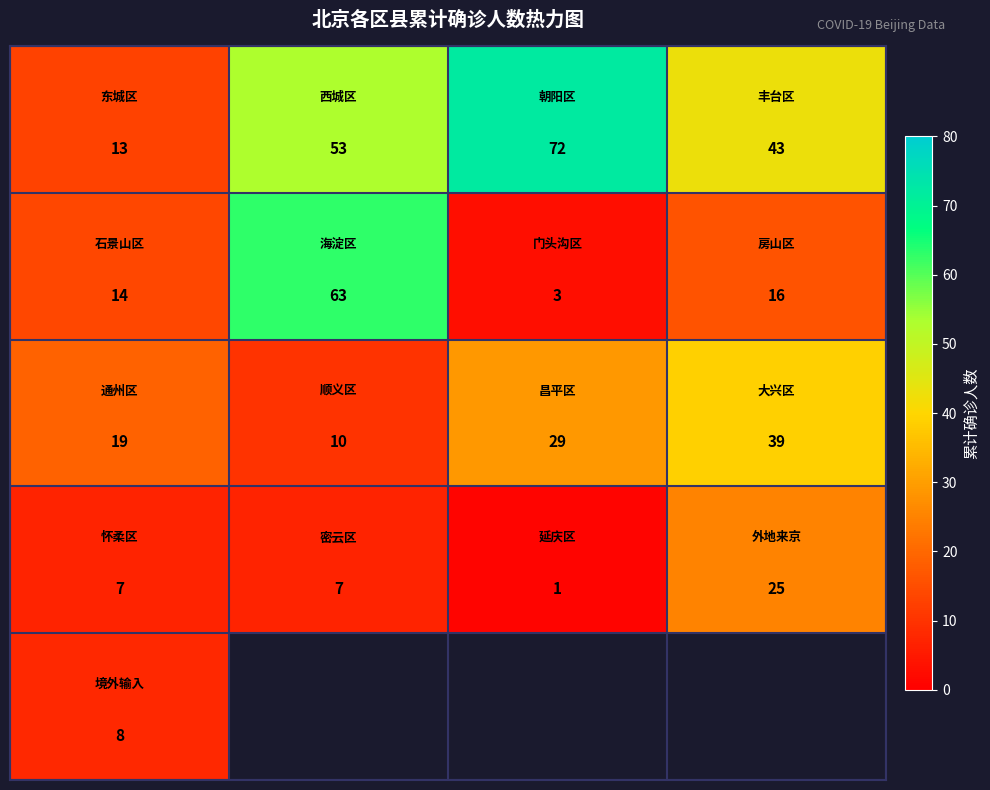

How many distinct data groups are displayed?

5